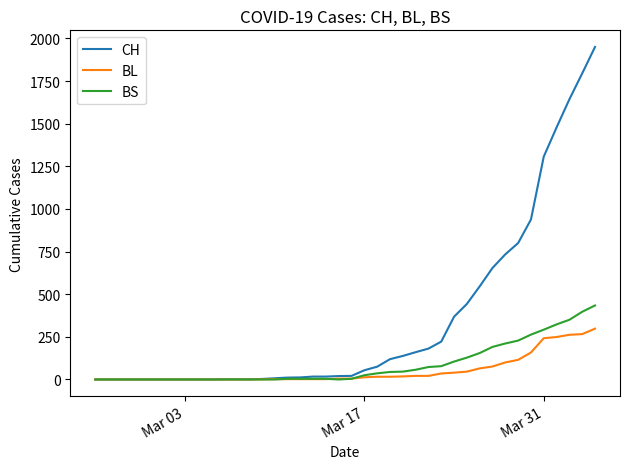

What is the maximum value for CH?

1950